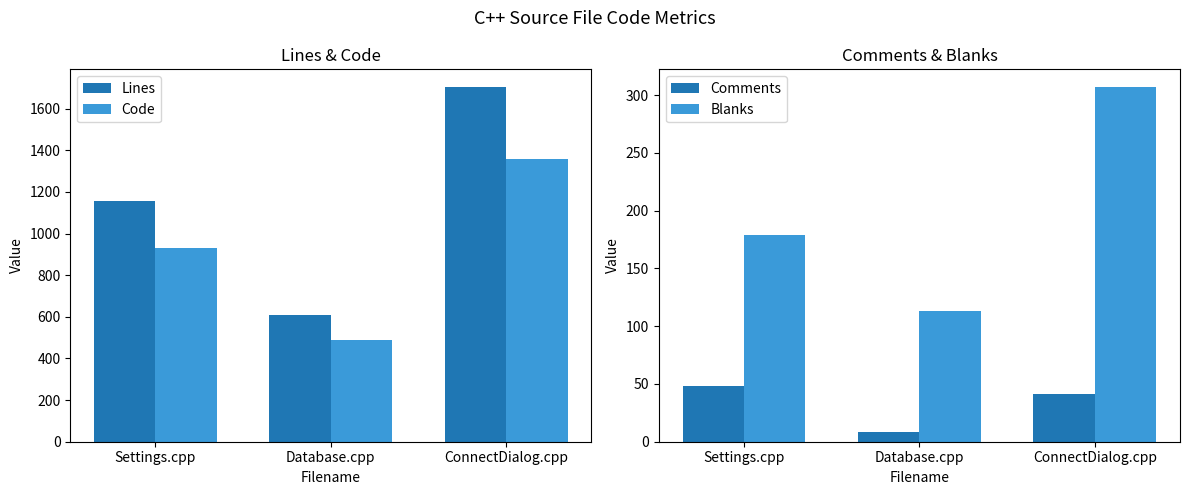

Which category has the highest value across all series?

ConnectDialog.cpp